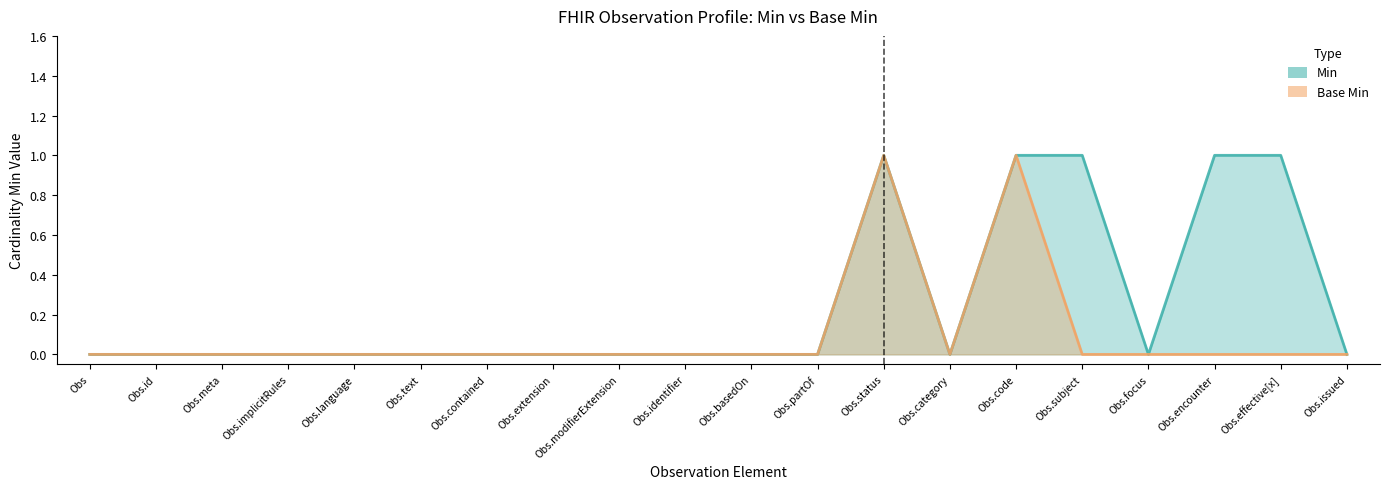

How many values in Min are above zero?

5